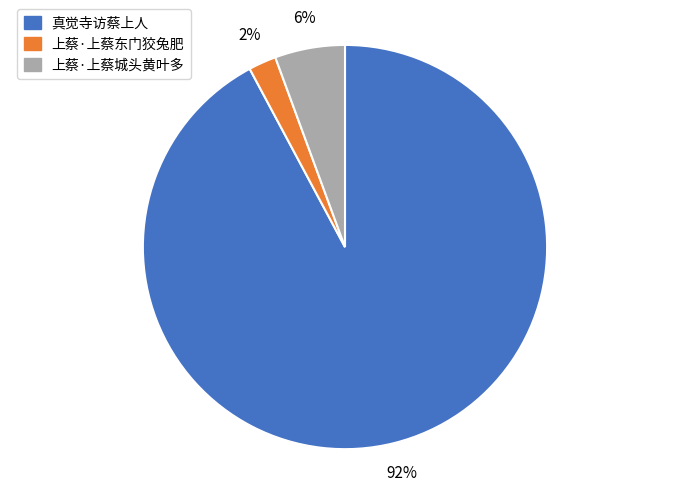

The 上蔡·上蔡城头黄叶多 slice represents 1% of the pie. True or false?

False